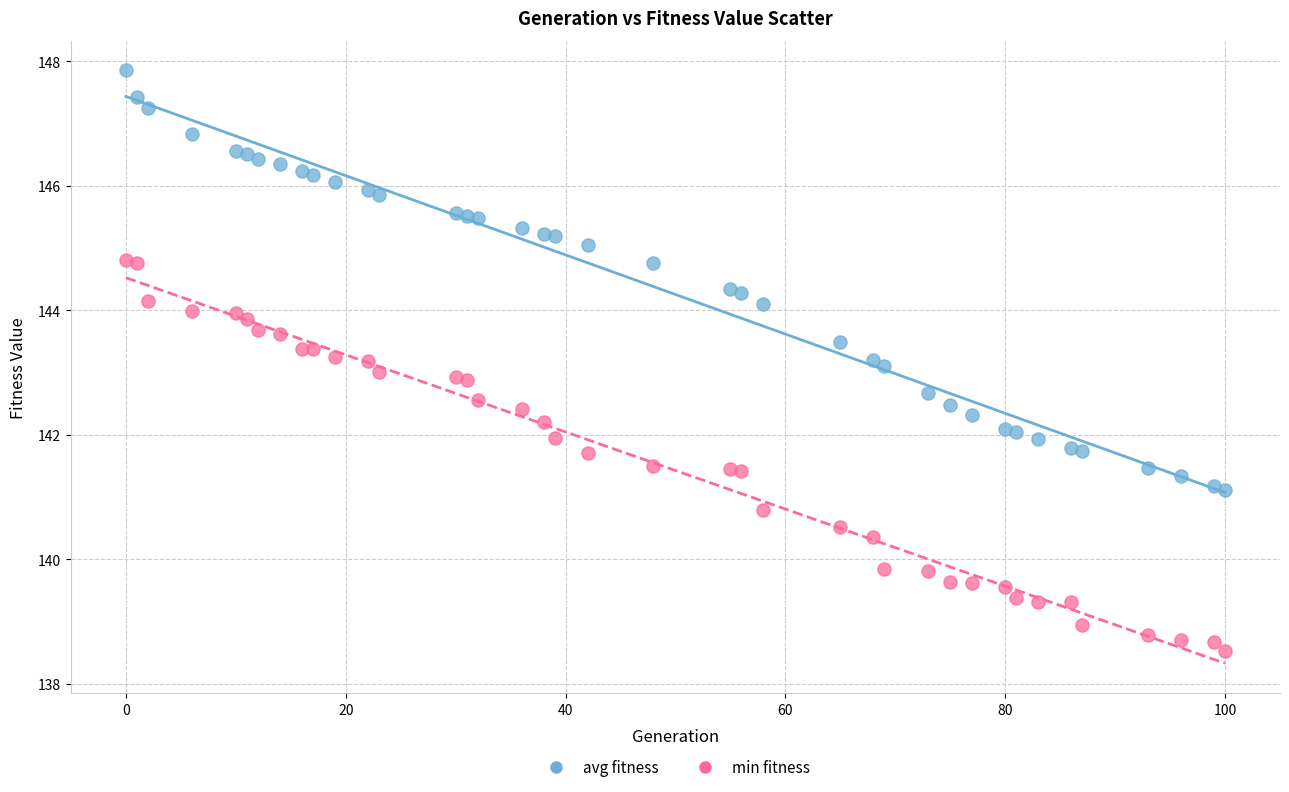

What are all the series names shown in the legend?

avg fitness, min fitness